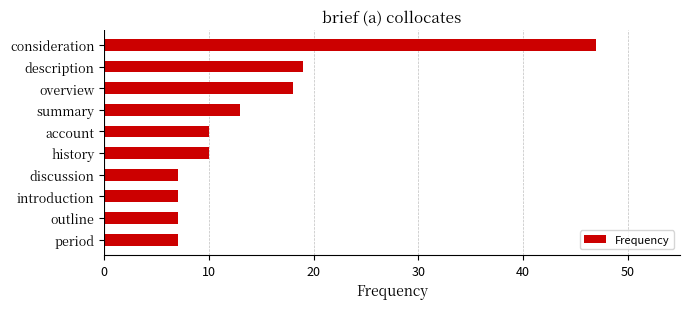

Where is the data nearest to the value 27?

description